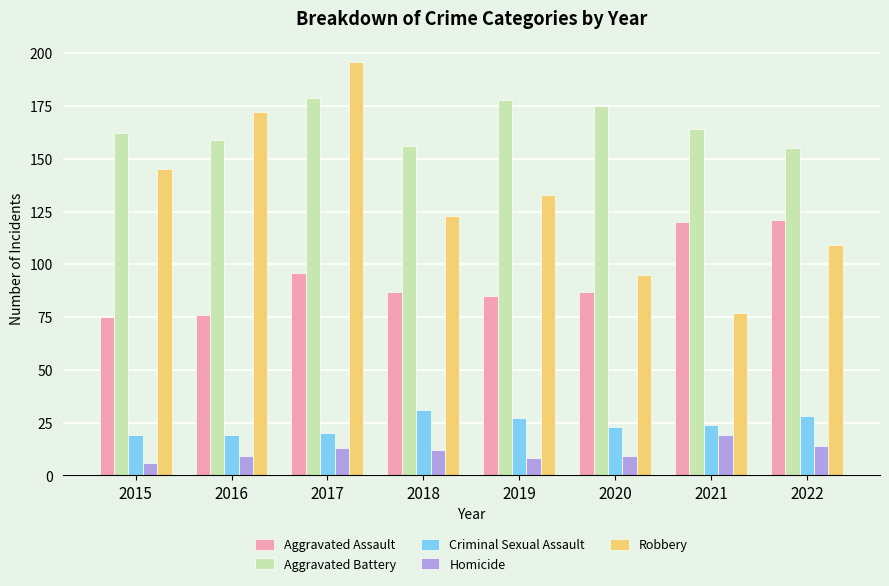

Is the value of Aggravated Assault at 2021 greater than the value of Robbery at 2018?

No